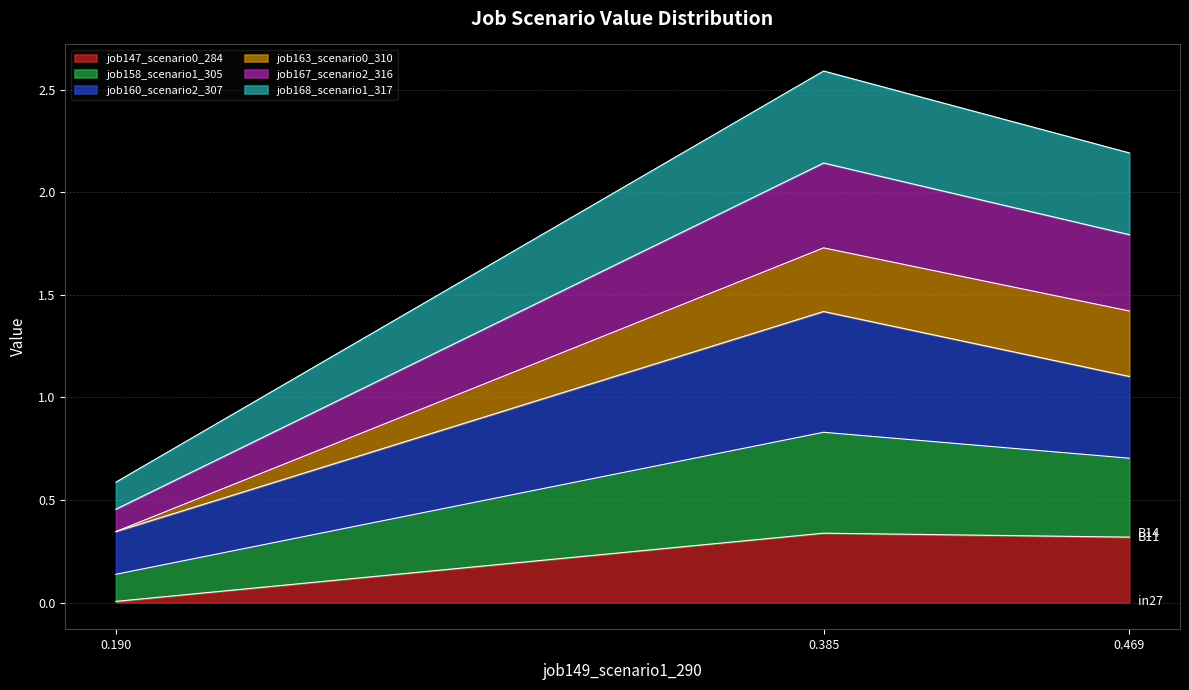

At which category is the sum across all series the highest?

0.385